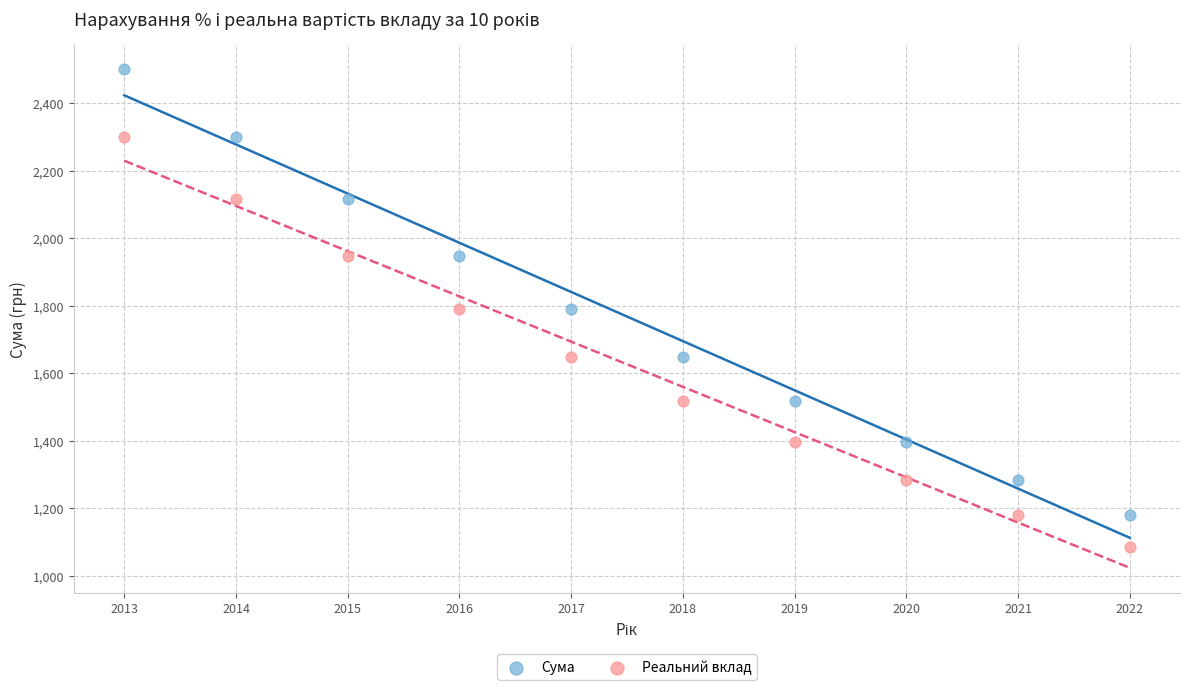

Which series reaches the maximum Y coordinate?

Сума